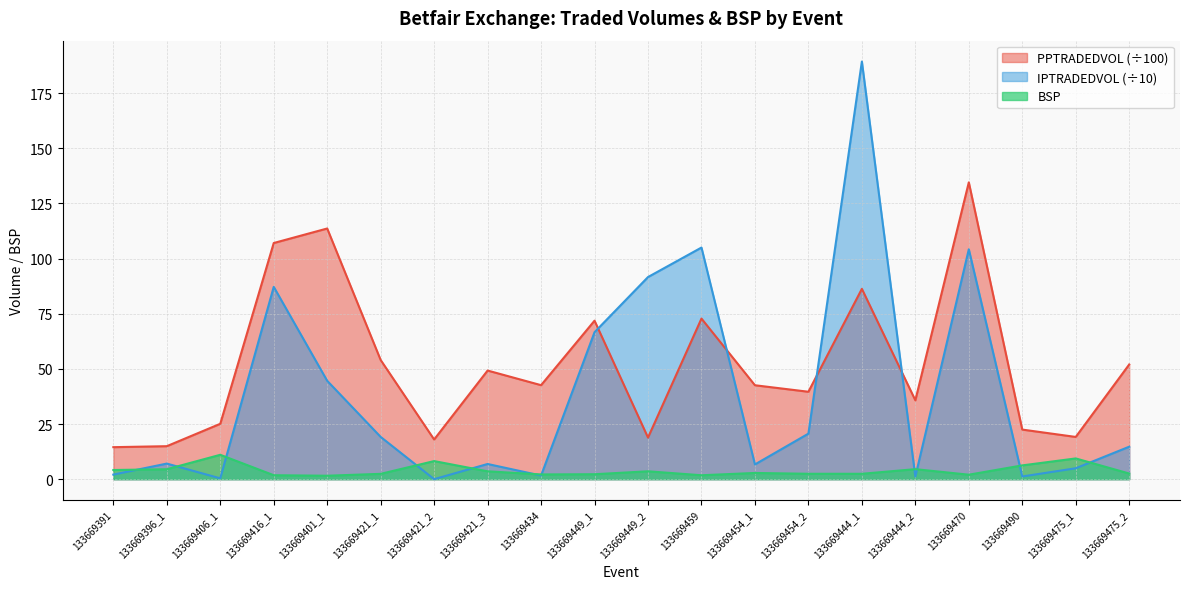

Does the chart have visible grid lines?

Yes